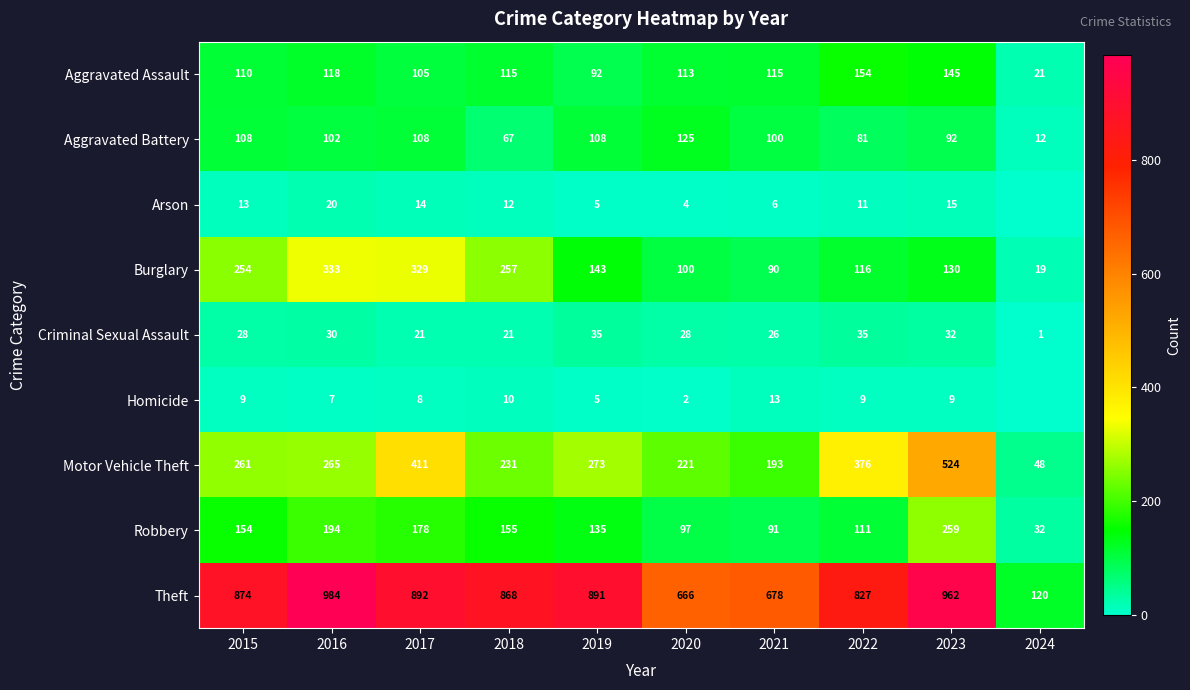

The value of Burglary at 2023 is 130. True or false?

True